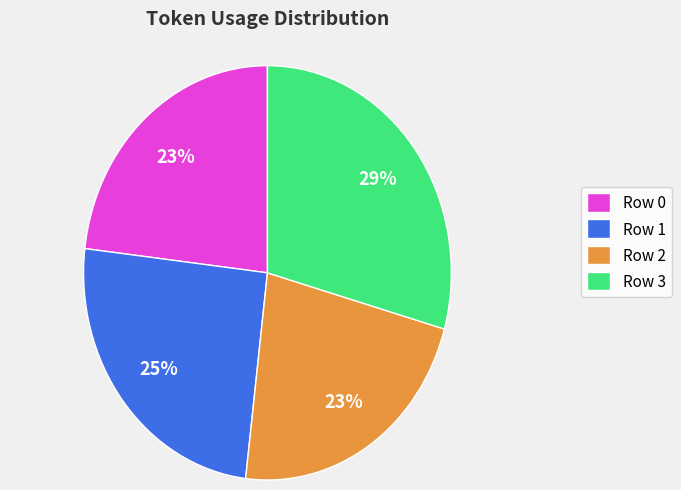

To the nearest percent, what is the average slice percentage?

25%